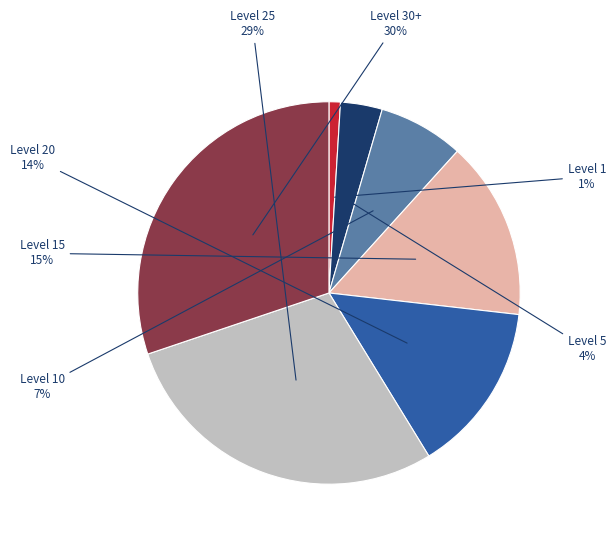

To the nearest percent, what is the difference between the largest and smallest slice percentages?

29%